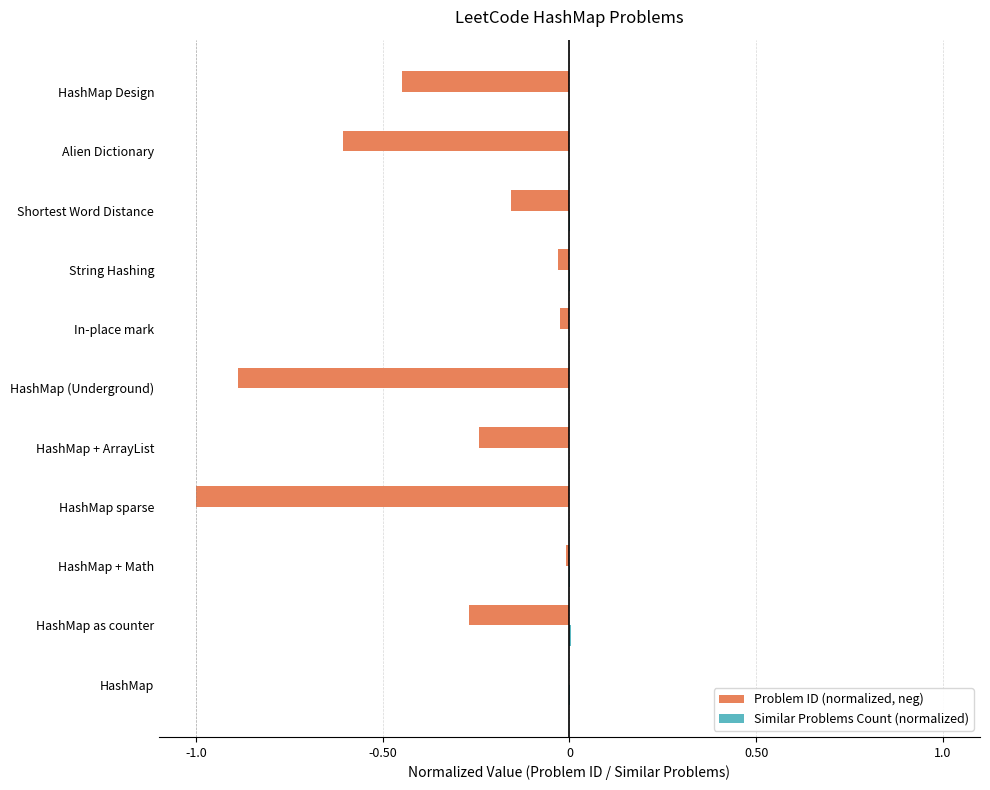

Which series changed the most between HashMap + ArrayList and String Hashing?

Problem ID (normalized, neg)